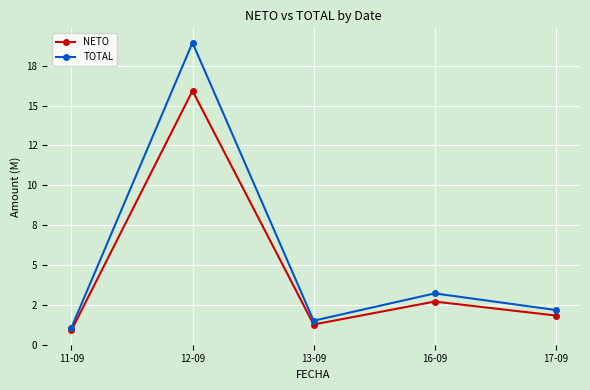

Is it true that TOTAL equals 0.6 at 11-09?

False